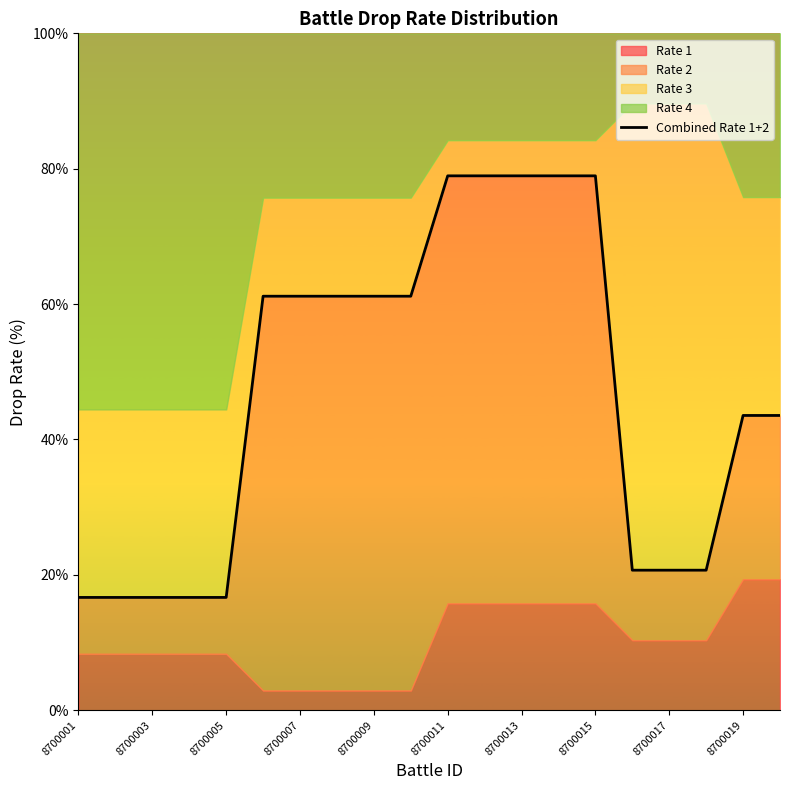

What is the minimum value shown in the chart?

16.7